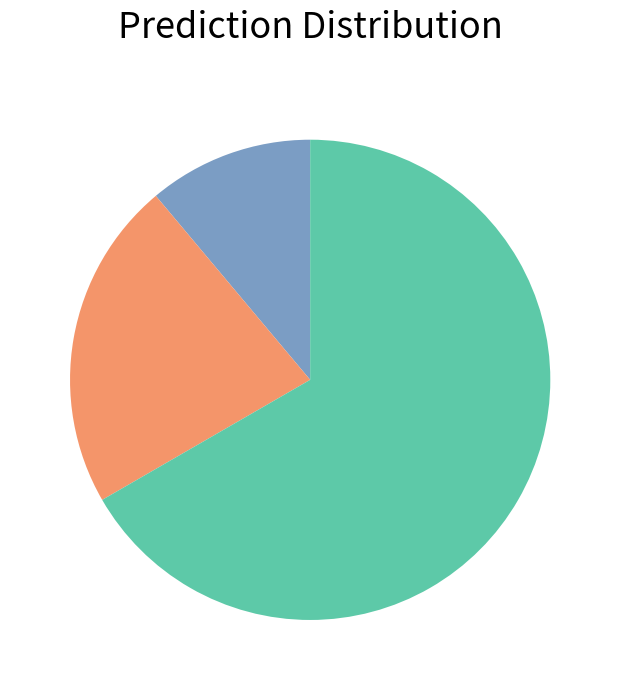

How many segments does this pie chart have?

3